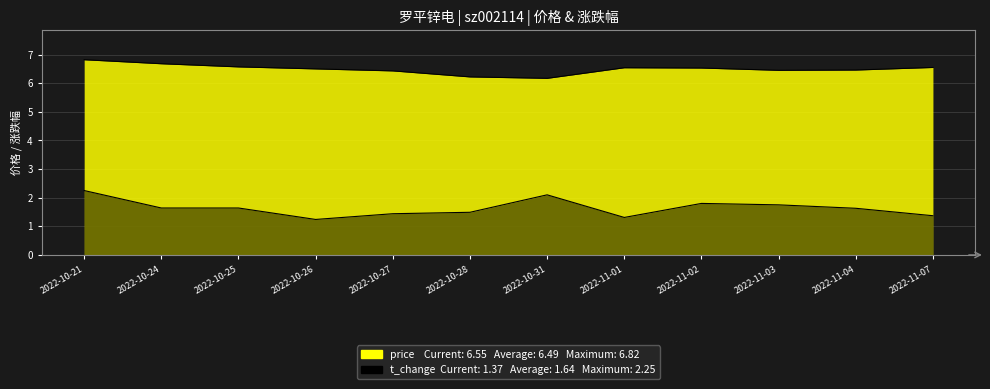

At how many categories does at least one series exceed 6?

12